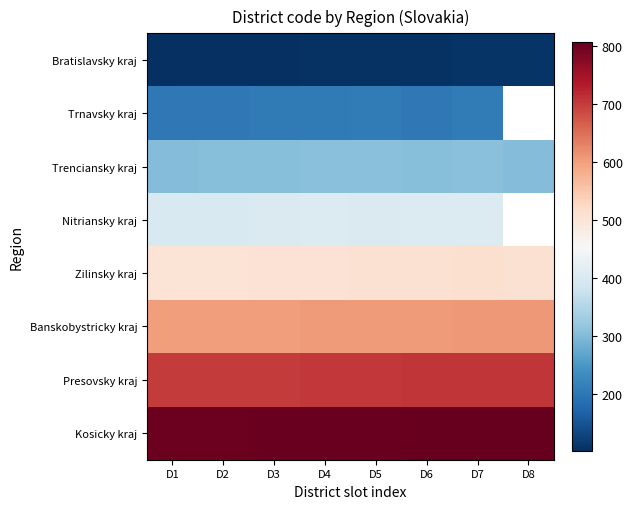

List the series in order of their peak value, highest first.

Kosicky kraj, Presovsky kraj, Banskobystricky kraj, Zilinsky kraj, Nitriansky kraj, Trenciansky kraj, Trnavsky kraj, Bratislavsky kraj